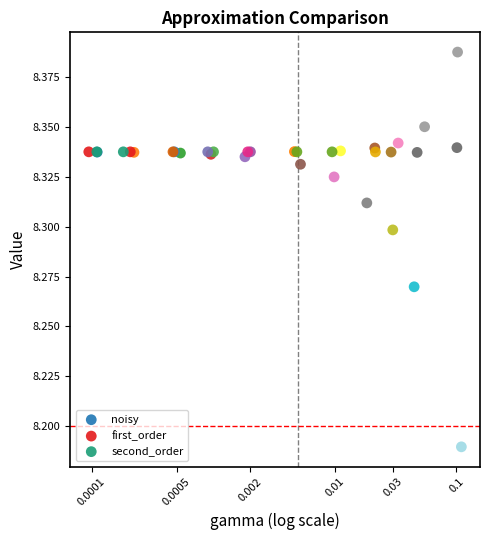

Which series reaches the minimum Y coordinate?

noisy